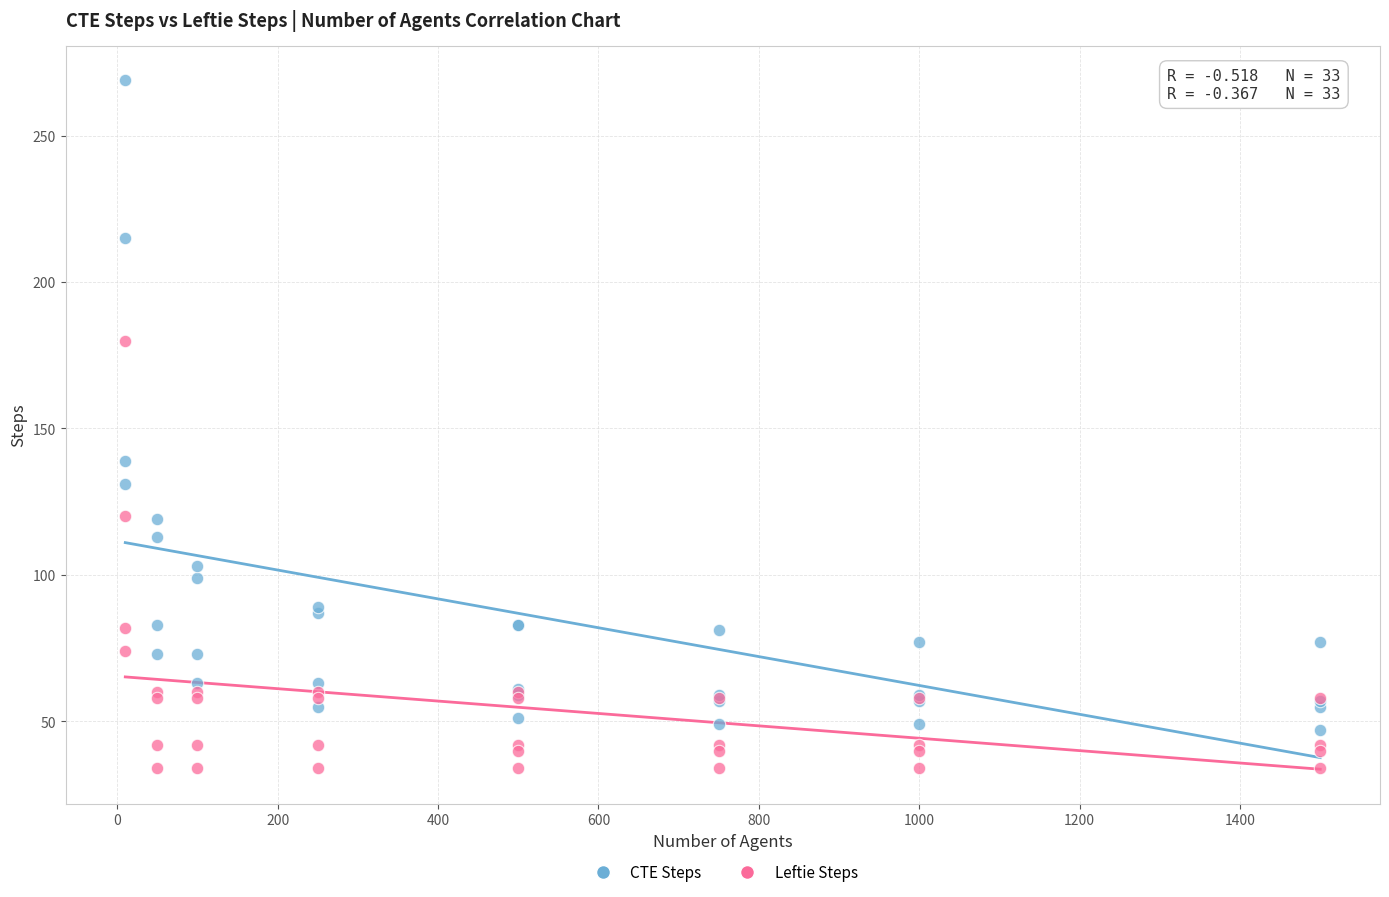

What are all the series names shown in the legend?

CTE Steps, Leftie Steps